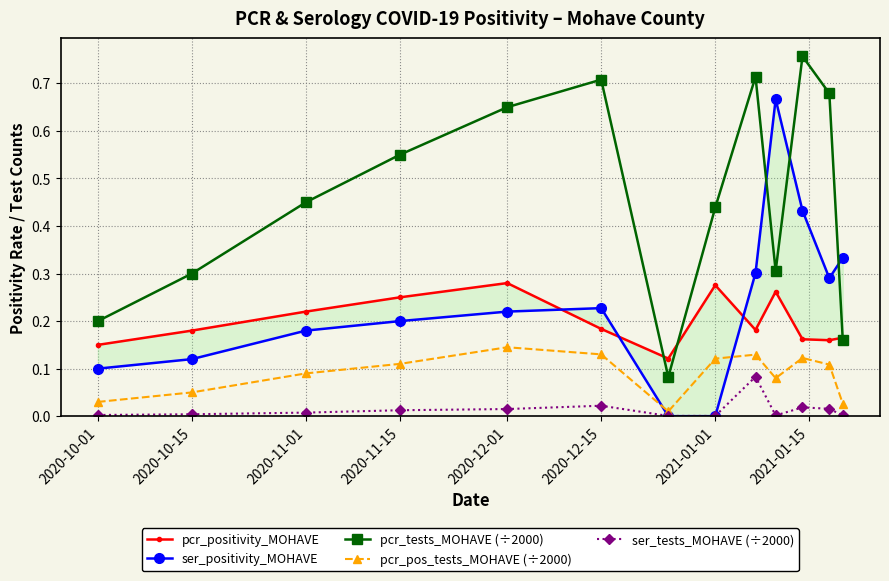

Reading left to right, extract all data points from this chart.

pcr_positivity_MOHAVE: 0.1	0.2	0.2	0.2	0.3	0.2	0.1	0.3	0.2	0.3	0.2	0.2	0.2
ser_positivity_MOHAVE: 0.1	0.1	0.2	0.2	0.2	0.2	0.0	0.0	0.3	0.7	0.4	0.3	0.3
pcr_tests_MOHAVE (÷2000): 0.2	0.3	0.5	0.6	0.7	0.7	0.1	0.4	0.7	0.3	0.8	0.7	0.2
pcr_pos_tests_MOHAVE (÷2000): 0.0	0.1	0.1	0.1	0.1	0.1	0.0	0.1	0.1	0.1	0.1	0.1	0.0
ser_tests_MOHAVE (÷2000): 0.0	0.0	0.0	0.0	0.0	0.0	0.0	0.0	0.1	0.0	0.0	0.0	0.0